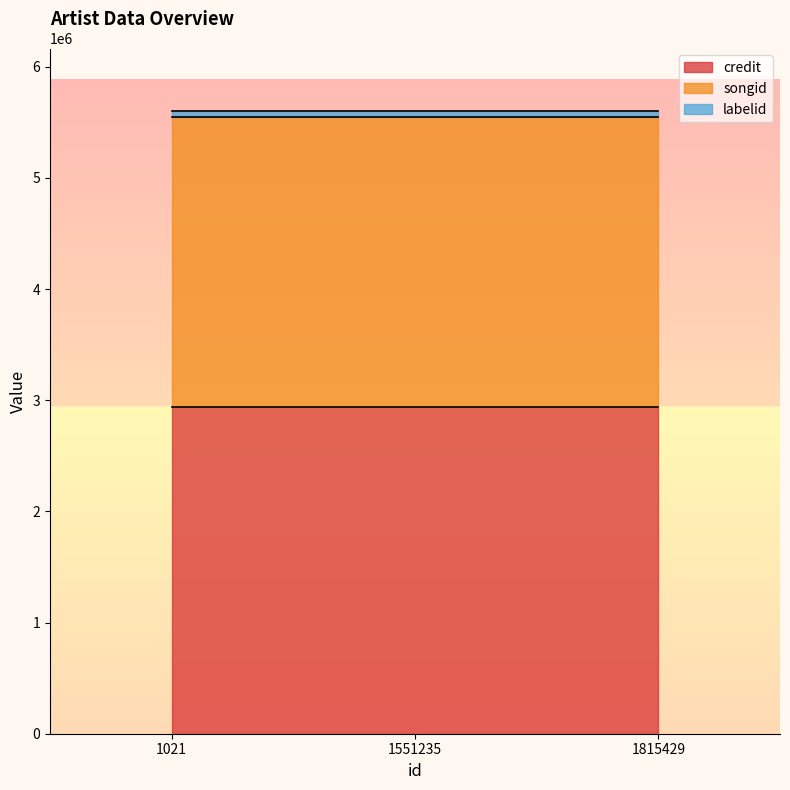

Does the chart display data point markers on the line(s)?

No